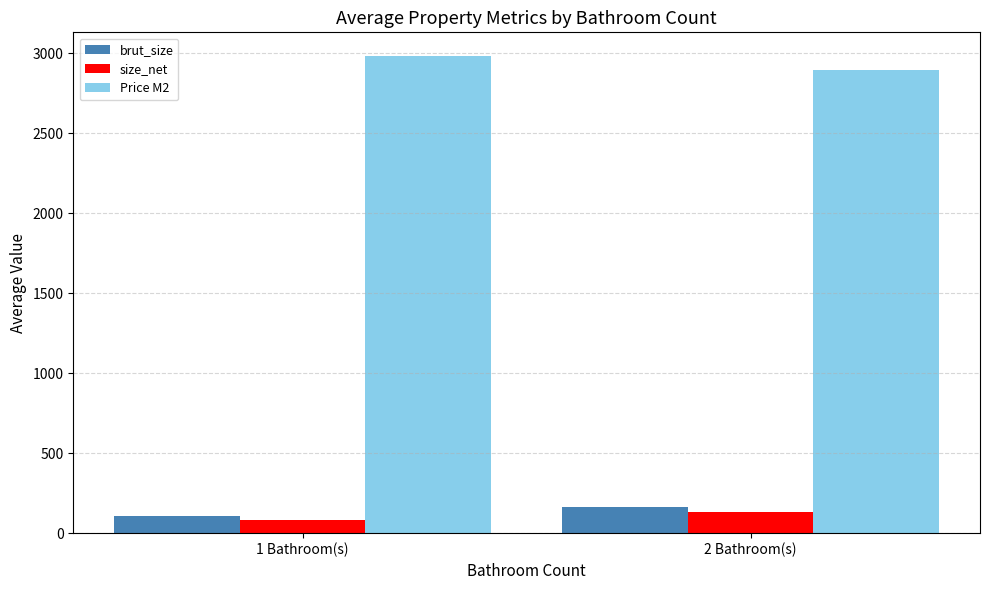

What is the sum of all Price M2 values?

5873.7